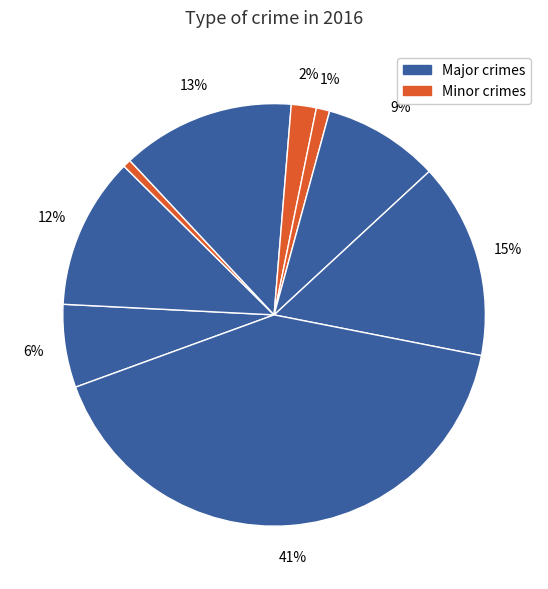

How many slices are in this pie chart?

9